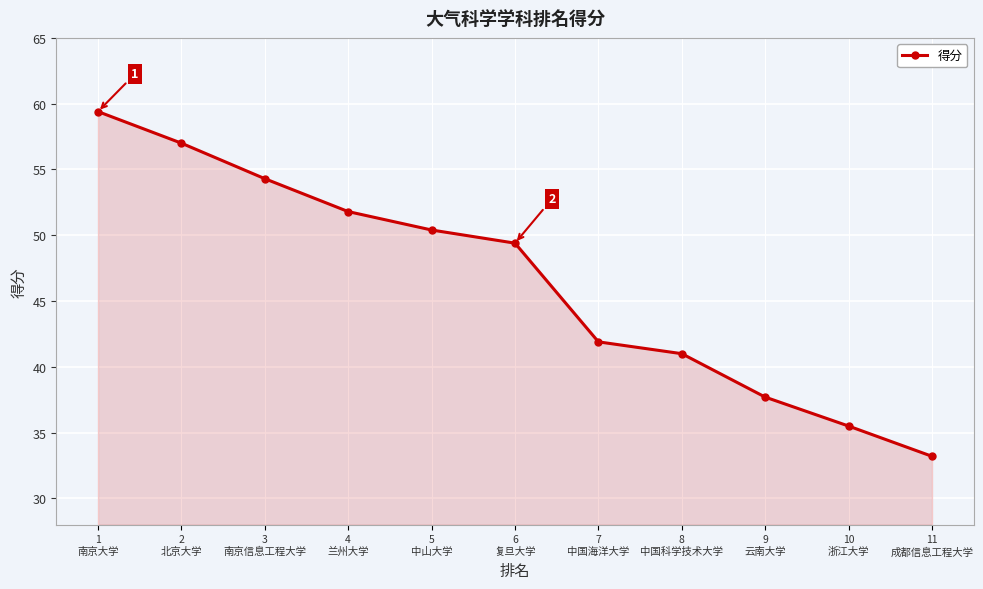

How many lines are shown in the chart?

1